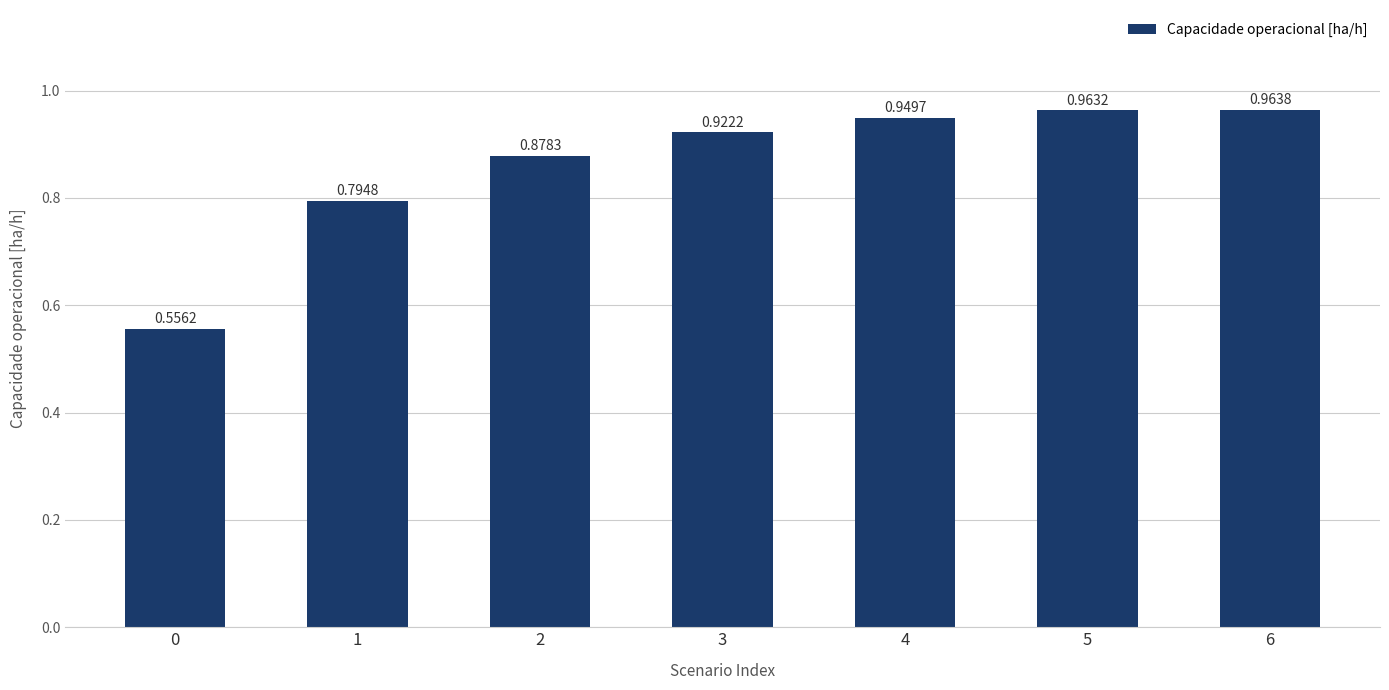

The chart shows a value of 0.1 at 0. True or false?

False